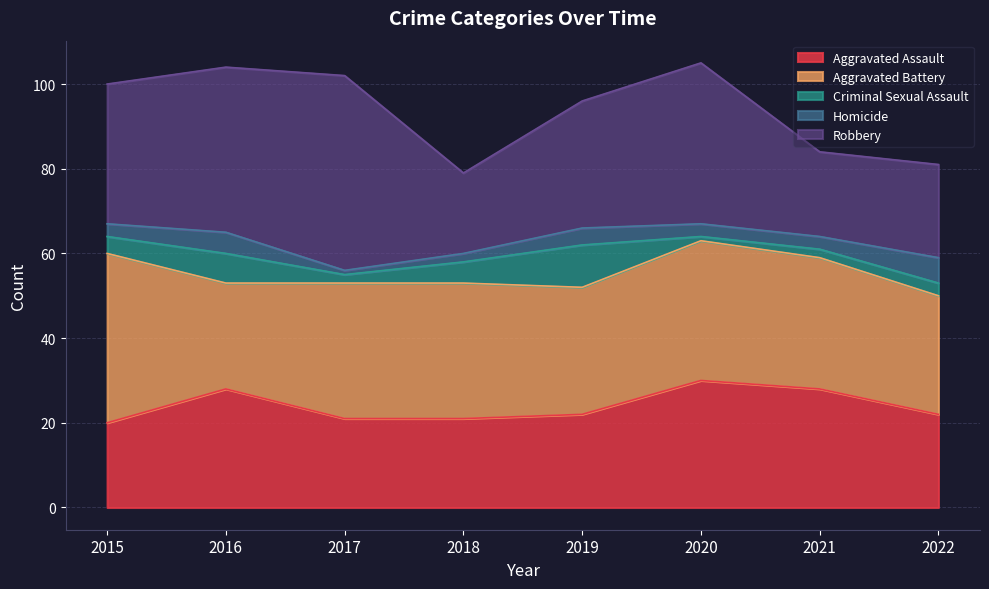

What are all the series names shown in the legend?

Aggravated Assault, Aggravated Battery, Criminal Sexual Assault, Homicide, Robbery